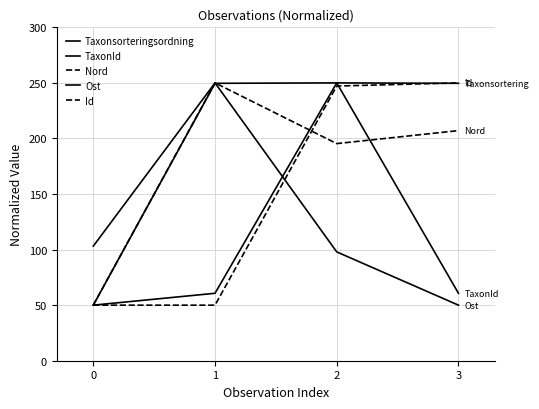

Reading left to right, what are all the values shown in this chart?

Taxonsorteringsordning: 50.0	249.6	250.0	249.6
TaxonId: 50.0	60.7	250.0	60.7
Nord: 50.0	250.0	195.4	207.1
Ost: 103.1	250.0	97.9	50.0
Id: 50.0	50.0	247.2	250.0